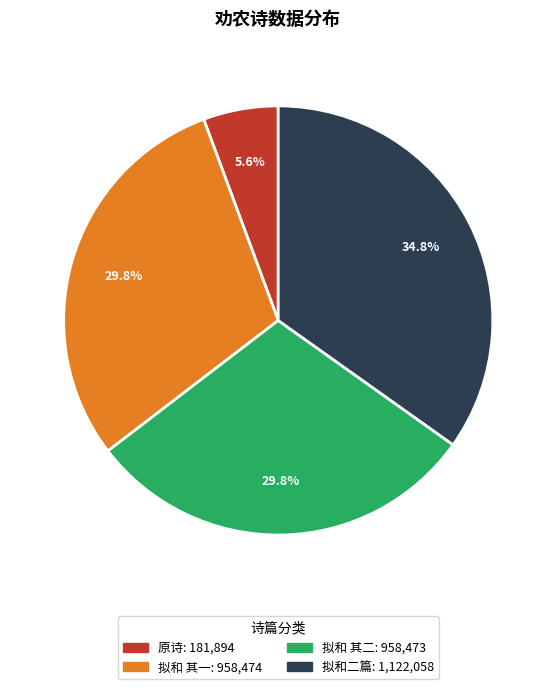

To the nearest percent, what is the difference between the largest and smallest slice percentages?

29%